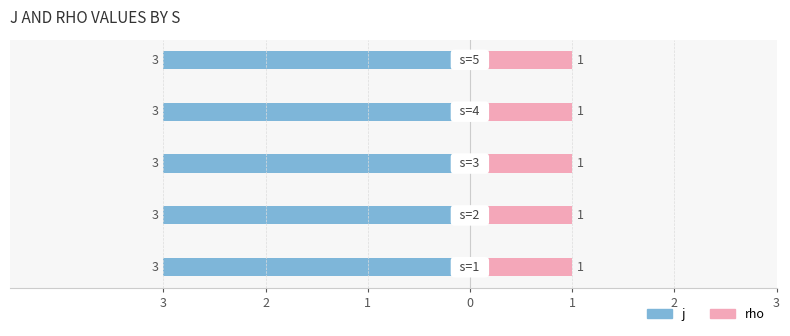

Is it true that rho equals 1 at 2?

True